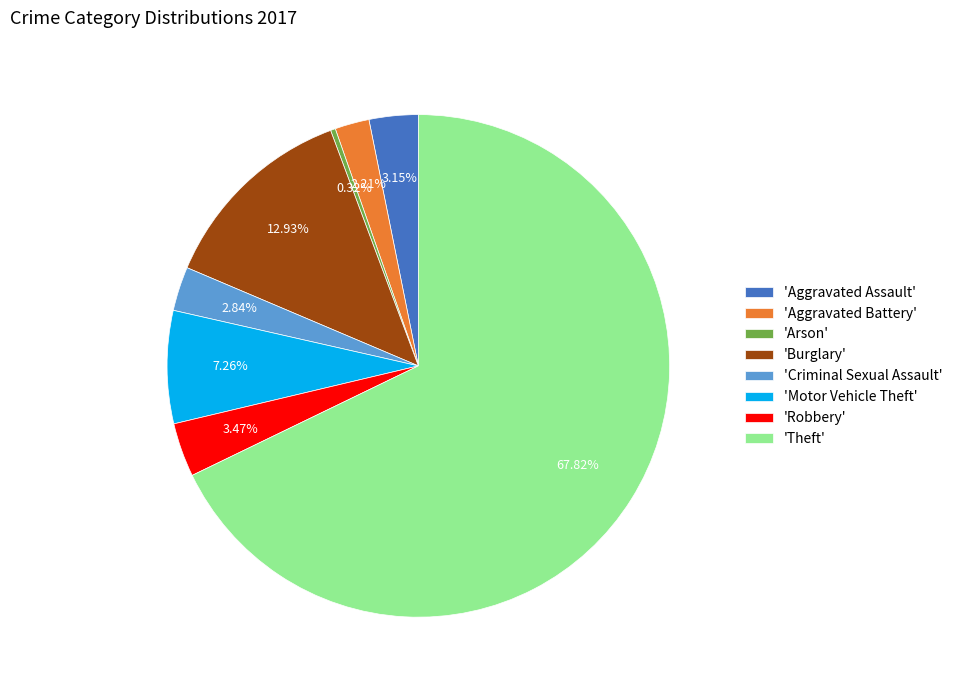

Does any single category account for the majority?

Yes